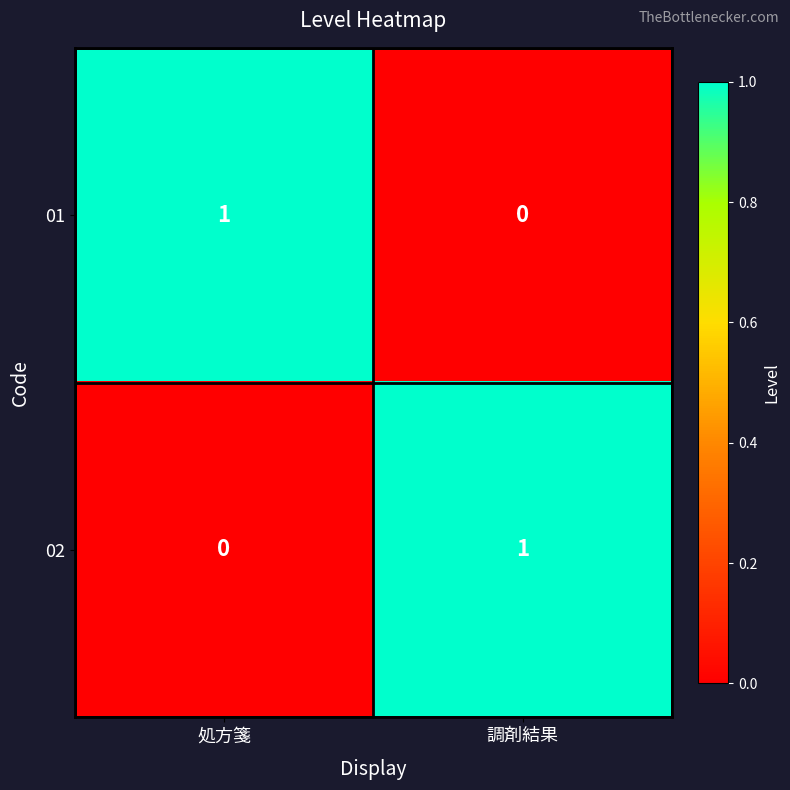

The value of 01 at 調剤結果 is 1. True or false?

False